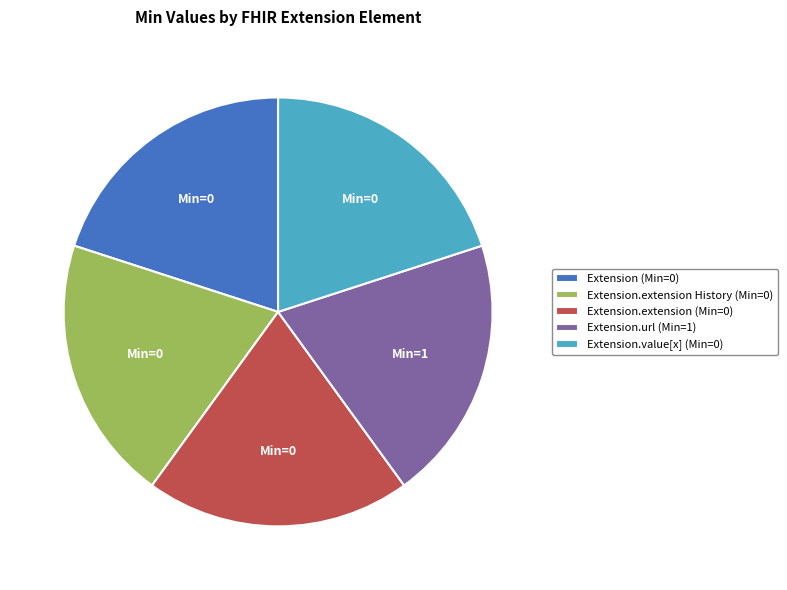

How many segments does this pie chart have?

5